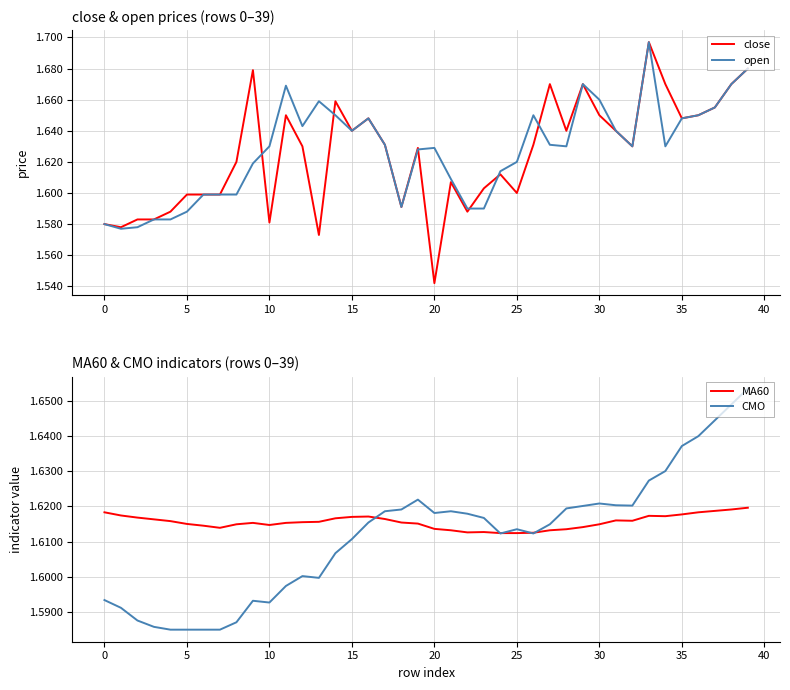

What is the average value of the close series?

1.6